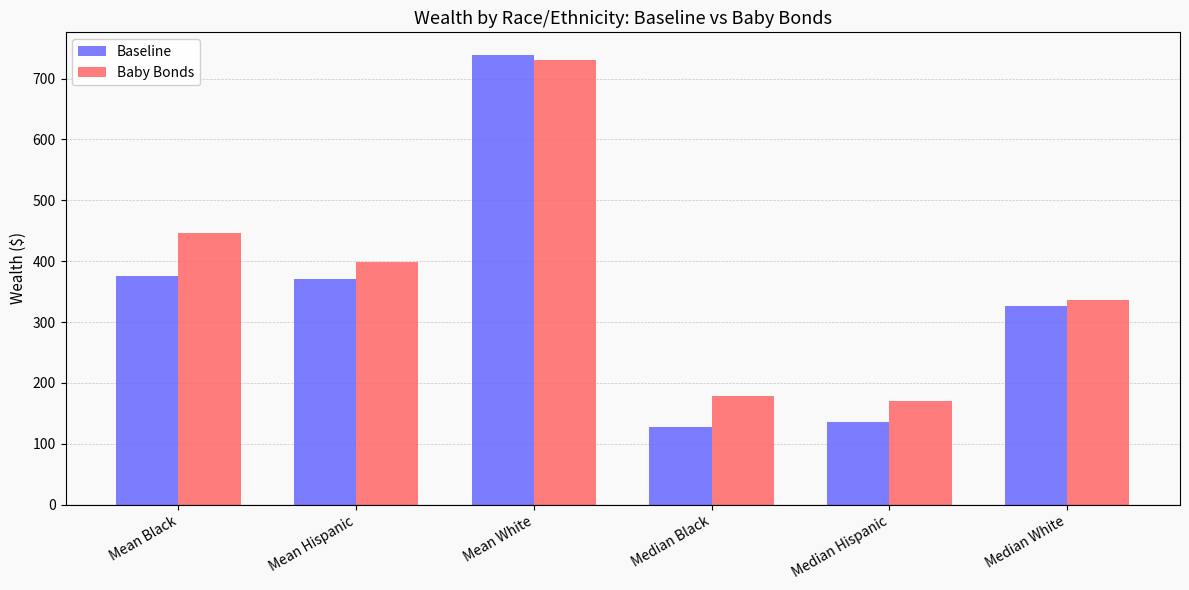

How many groups of bars are there?

6